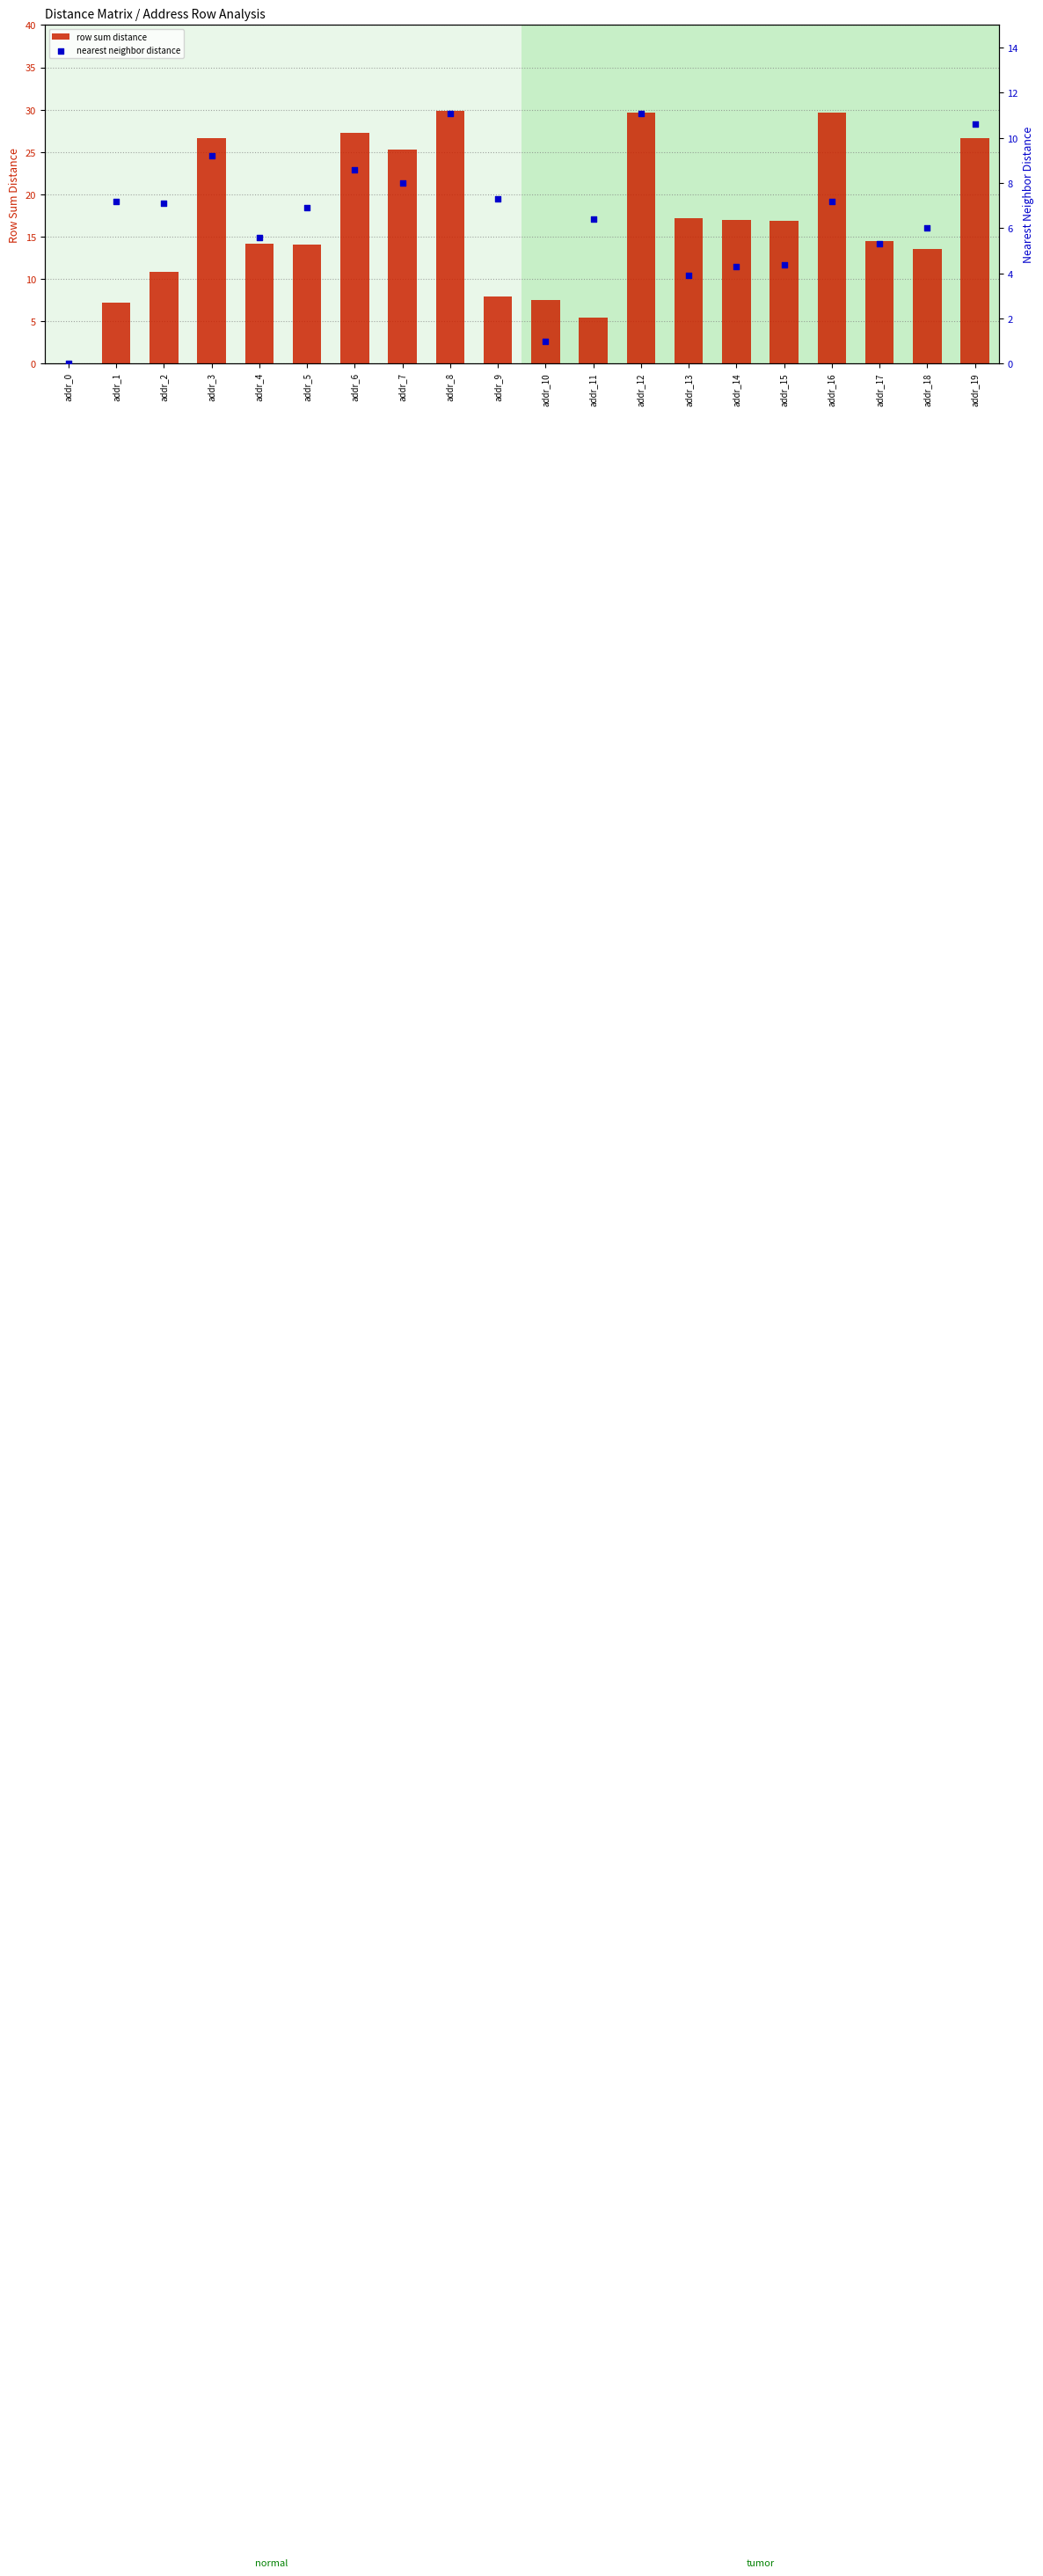

Which series reaches the maximum Y coordinate?

row sum distance